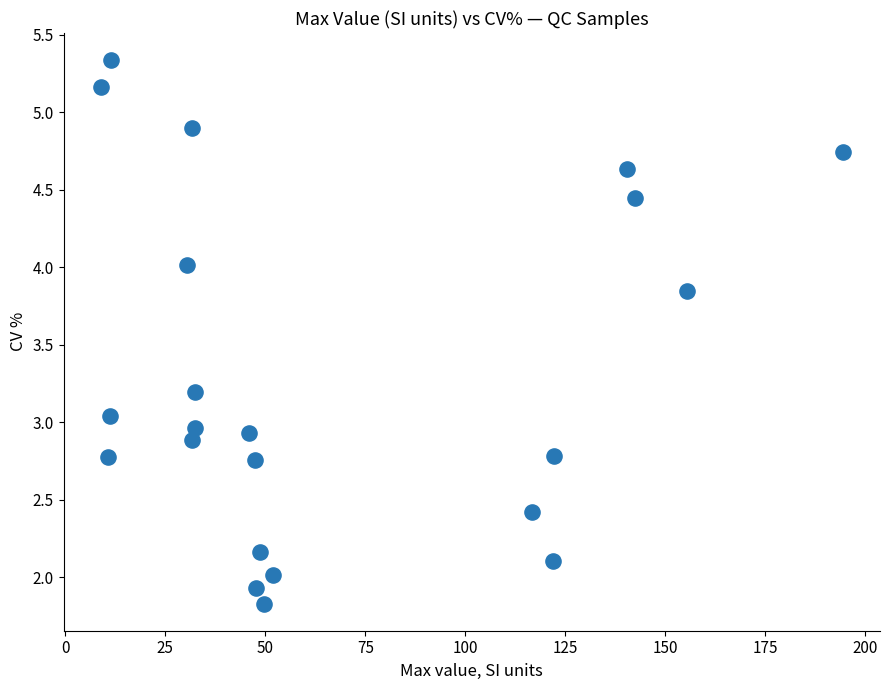

What is the range of Y values (max minus min)?

3.5